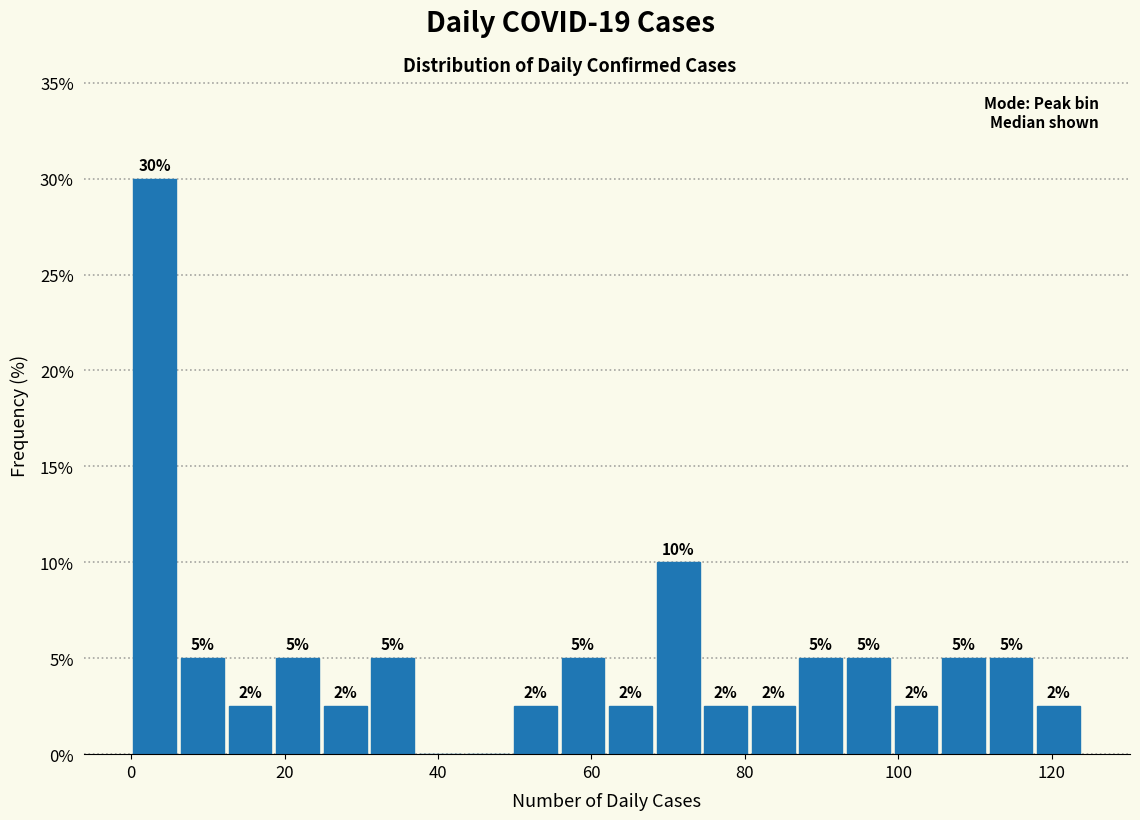

Read against the x-axis, roughly where is the centre of the tallest bar?

4